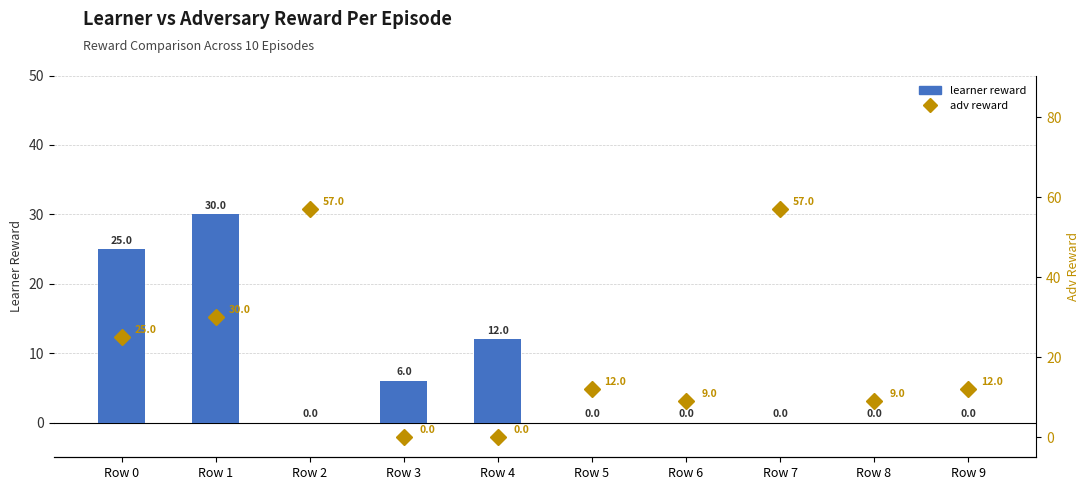

What is the sum of the adv reward values at Row 2 and Row 8?

66